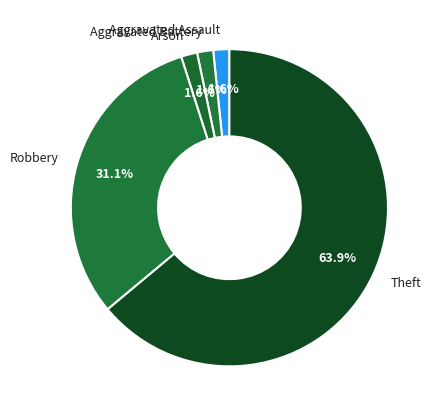

How many segments does this pie chart have?

5